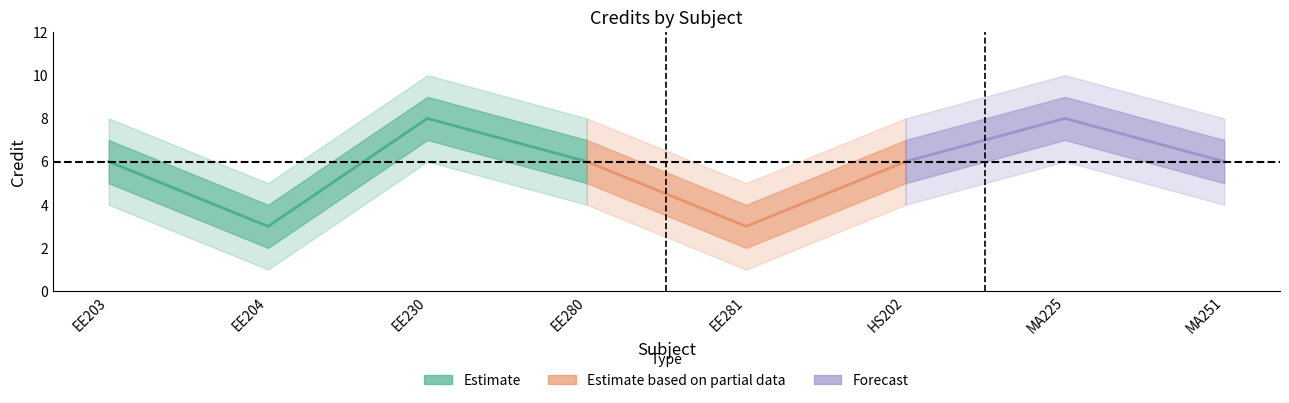

In Credit_upper, how many points are lower than both neighbors (excluding endpoints)?

2